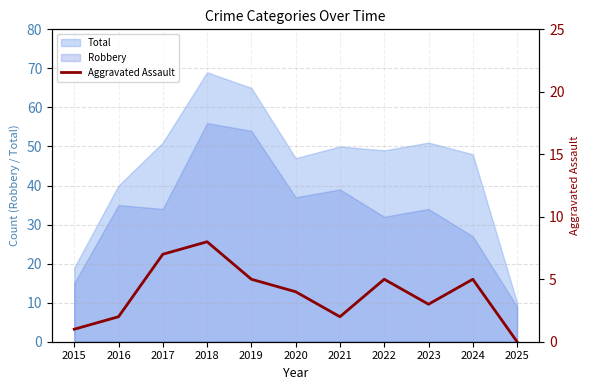

What is the maximum value for Robbery?

56